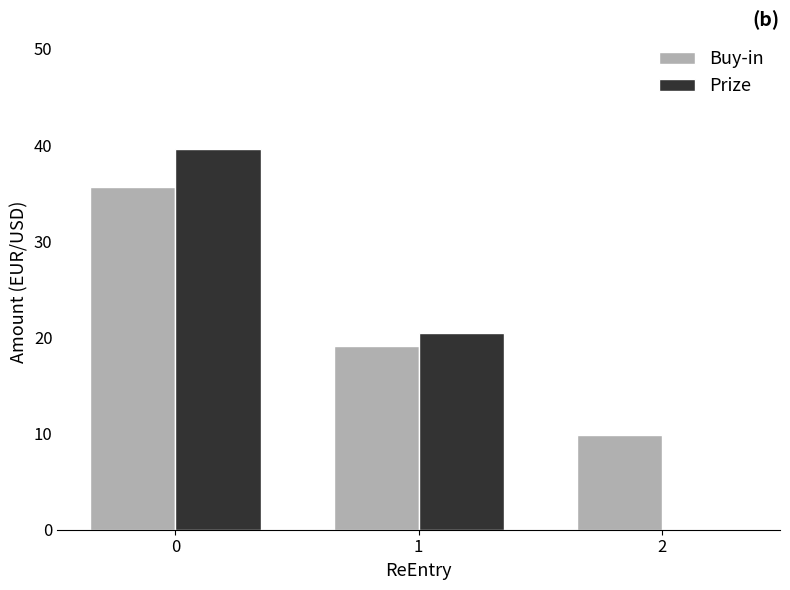

What is the spread (max minus min) of values at 0?

4.0